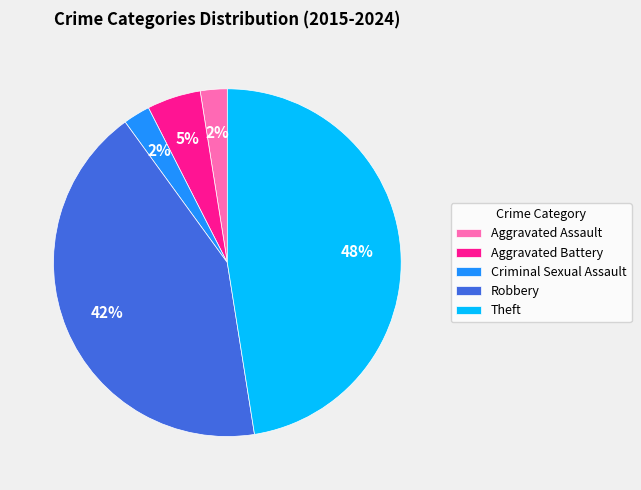

Combined, do Robbery and Aggravated Assault account for over 50%?

No